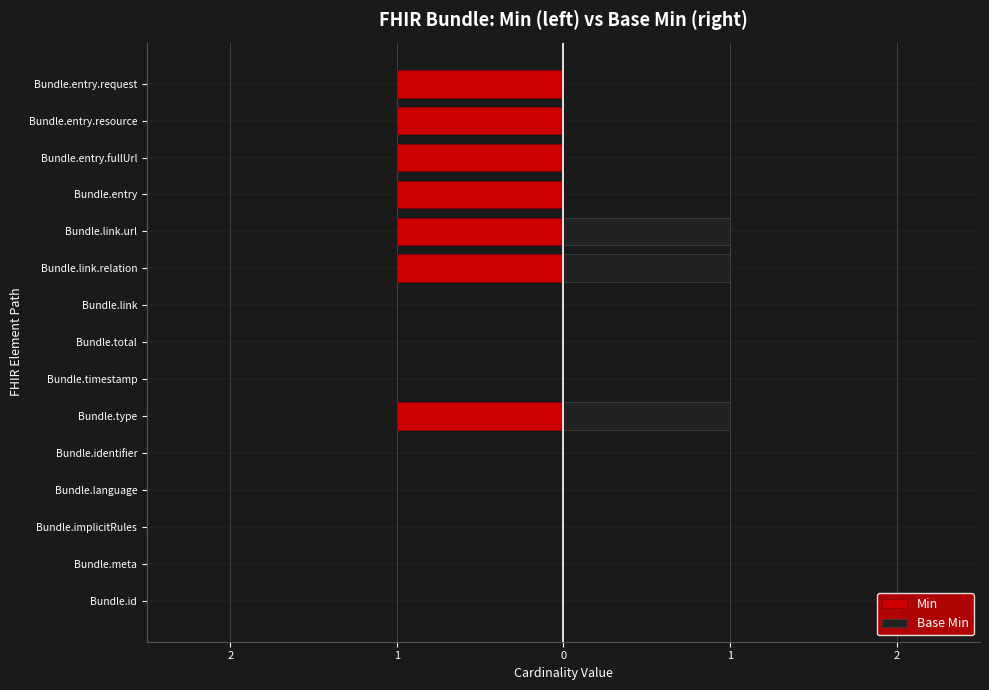

How many bars are there in each group?

2